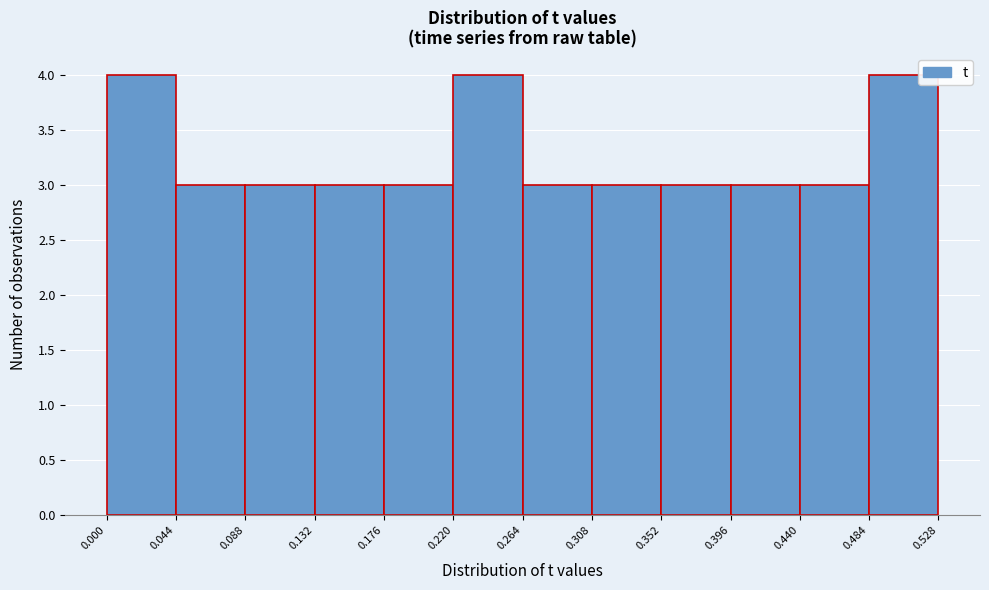

How tall is the bar that spans 0.088 to 0.132 on the x-axis? The values are not printed on the chart, so give them approximately, as read against the axis.

3